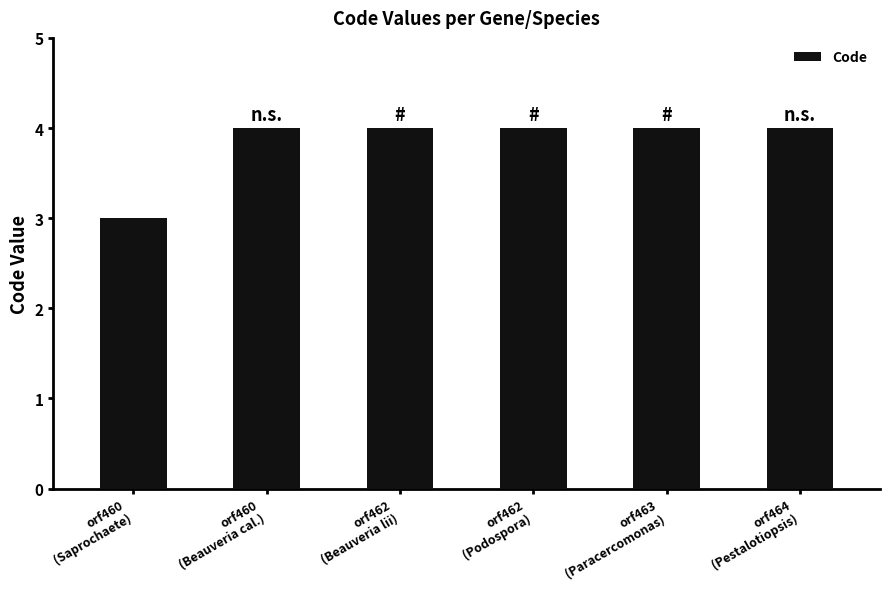

What is the ratio of the value at orf463
(Paracercomonas) to the value at orf462
(Beauveria lii)?

1.0